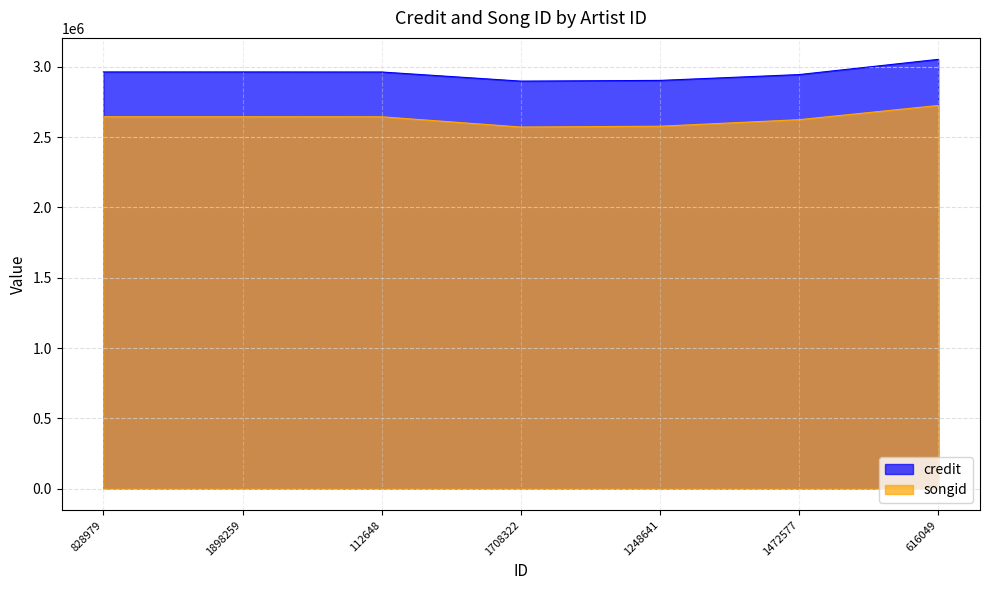

True or false: credit and songid cross at least once.

False